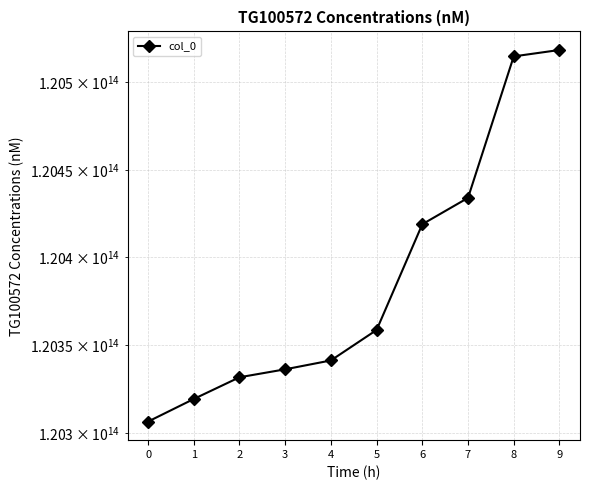

Reading right to left, transcribe all the data shown in this chart.

9=120518368028800	8=120514703937900	7=120433963262400	6=120418928173400	5=120358625742500	4=120341253424000	3=120336200105100	2=120331663875300	1=120319284447200	0=120306408272600